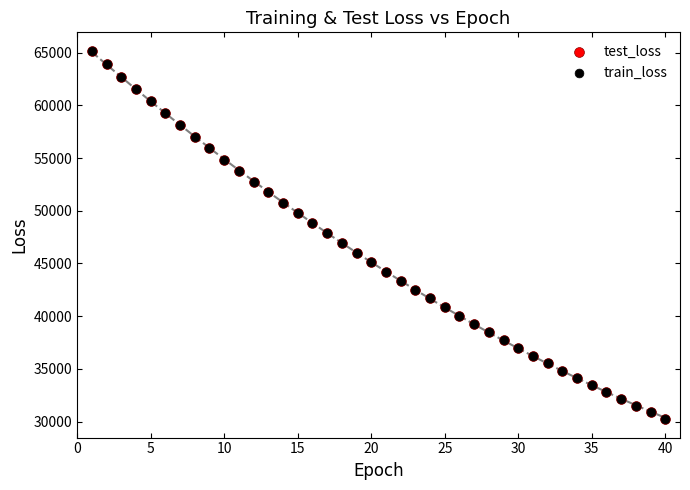

Which series has the largest Y range (max minus min)?

test_loss